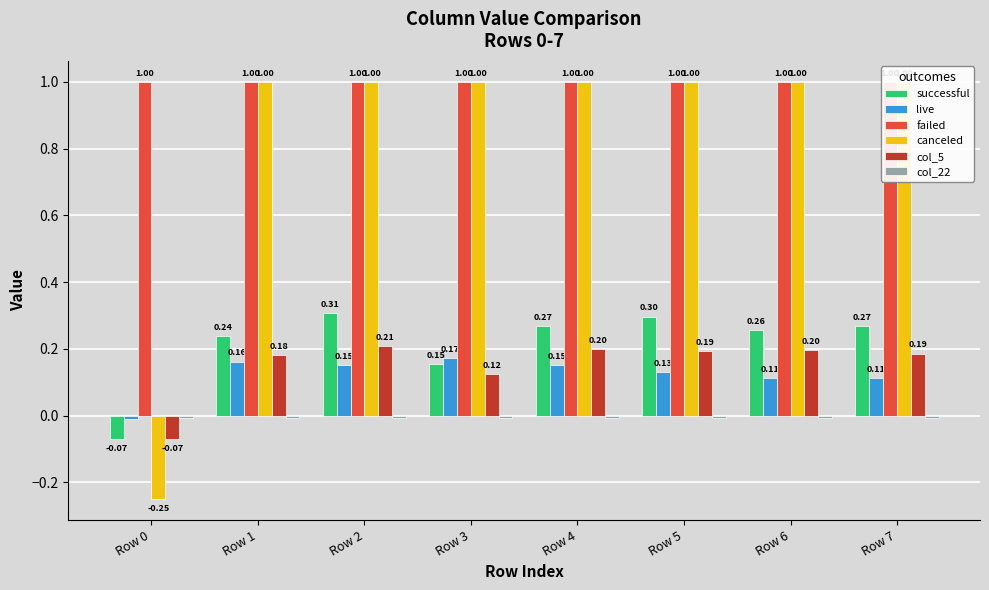

What are all the series names shown in the legend?

successful, live, failed, canceled, col_5, col_22